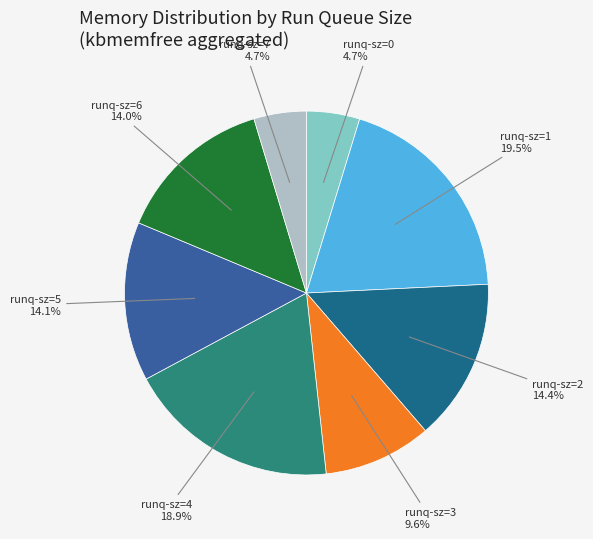

How many segments does this pie chart have?

8